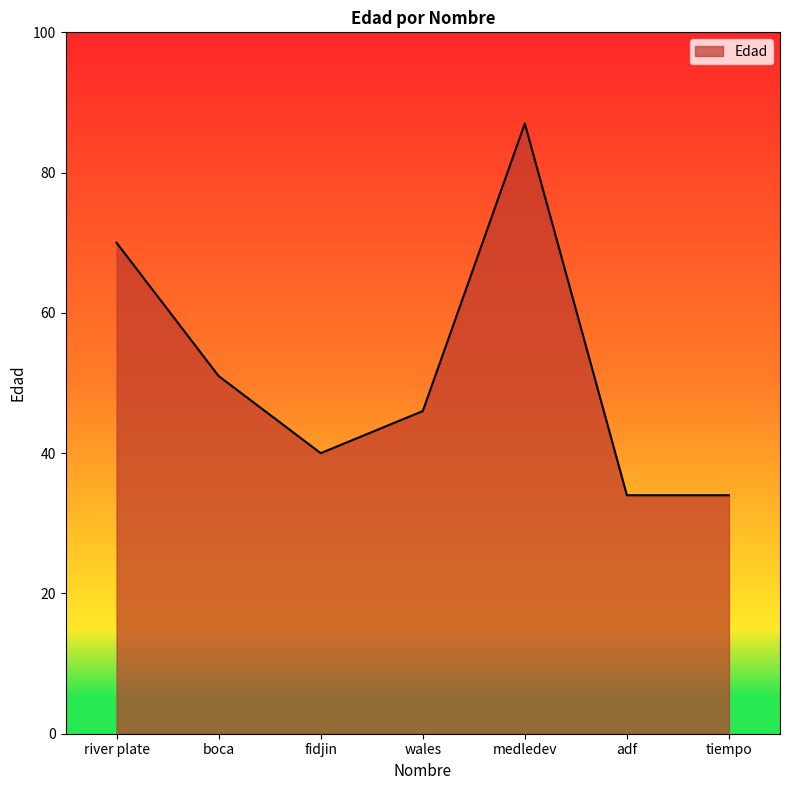

What is the average value?

52